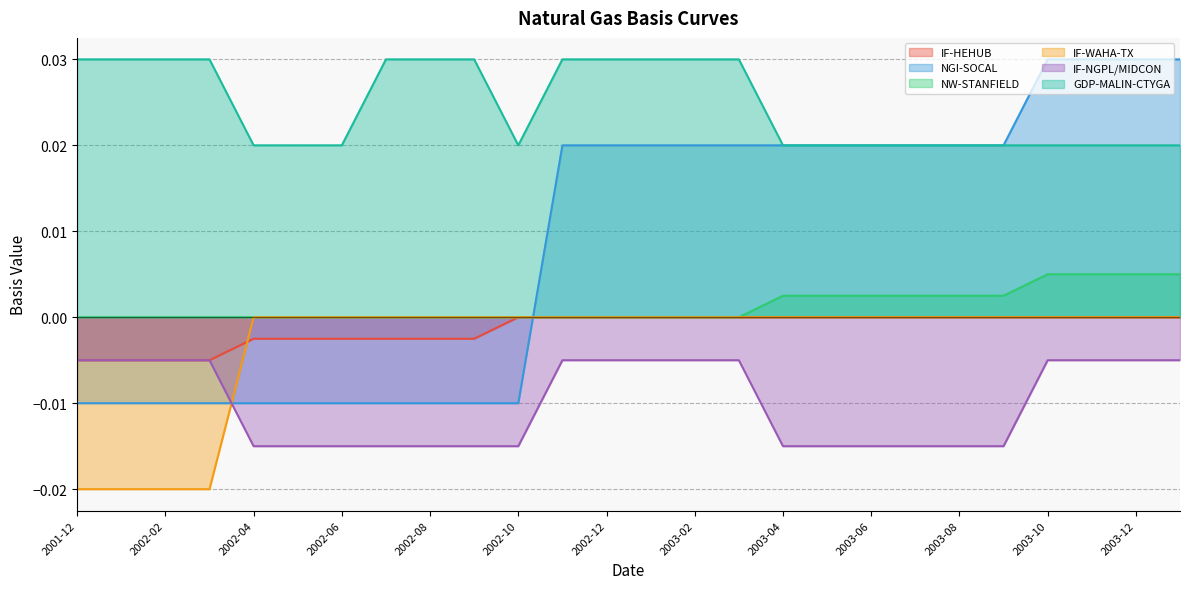

How many lines are shown in the chart?

6